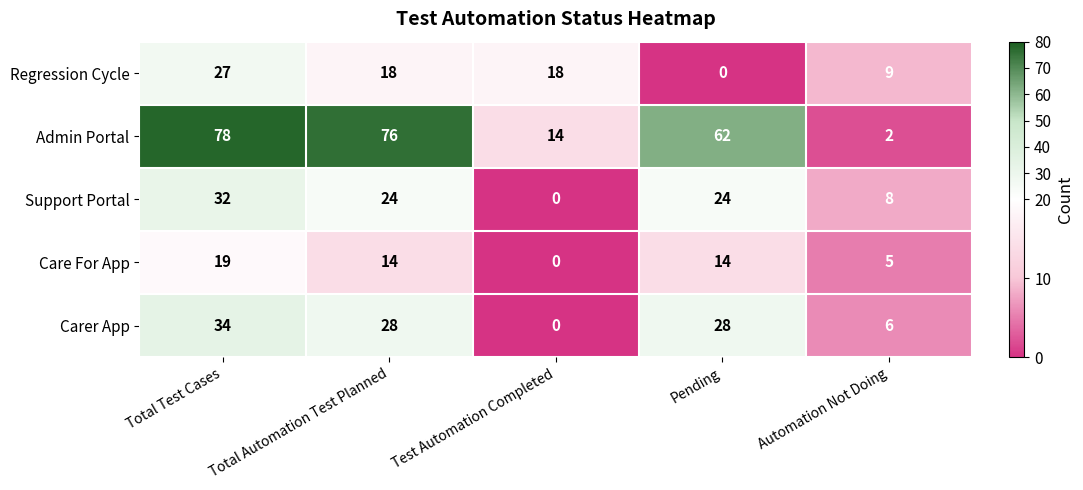

What is the maximum value shown in the chart?

78